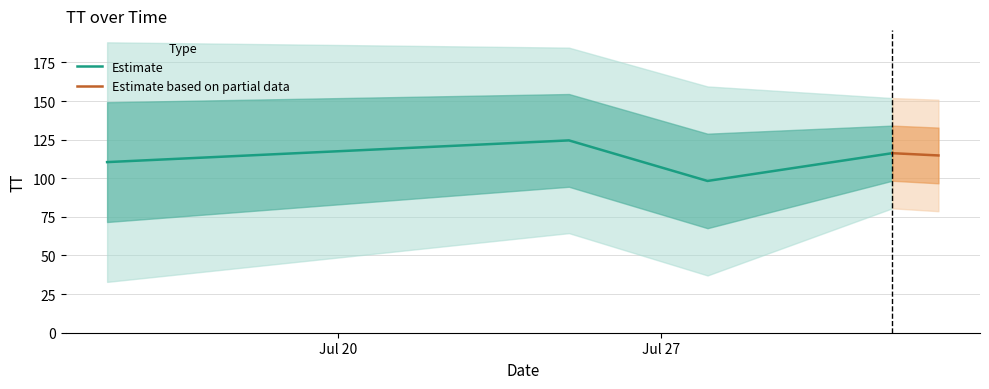

True or false: Estimate has more than 0 interior local peaks.

True